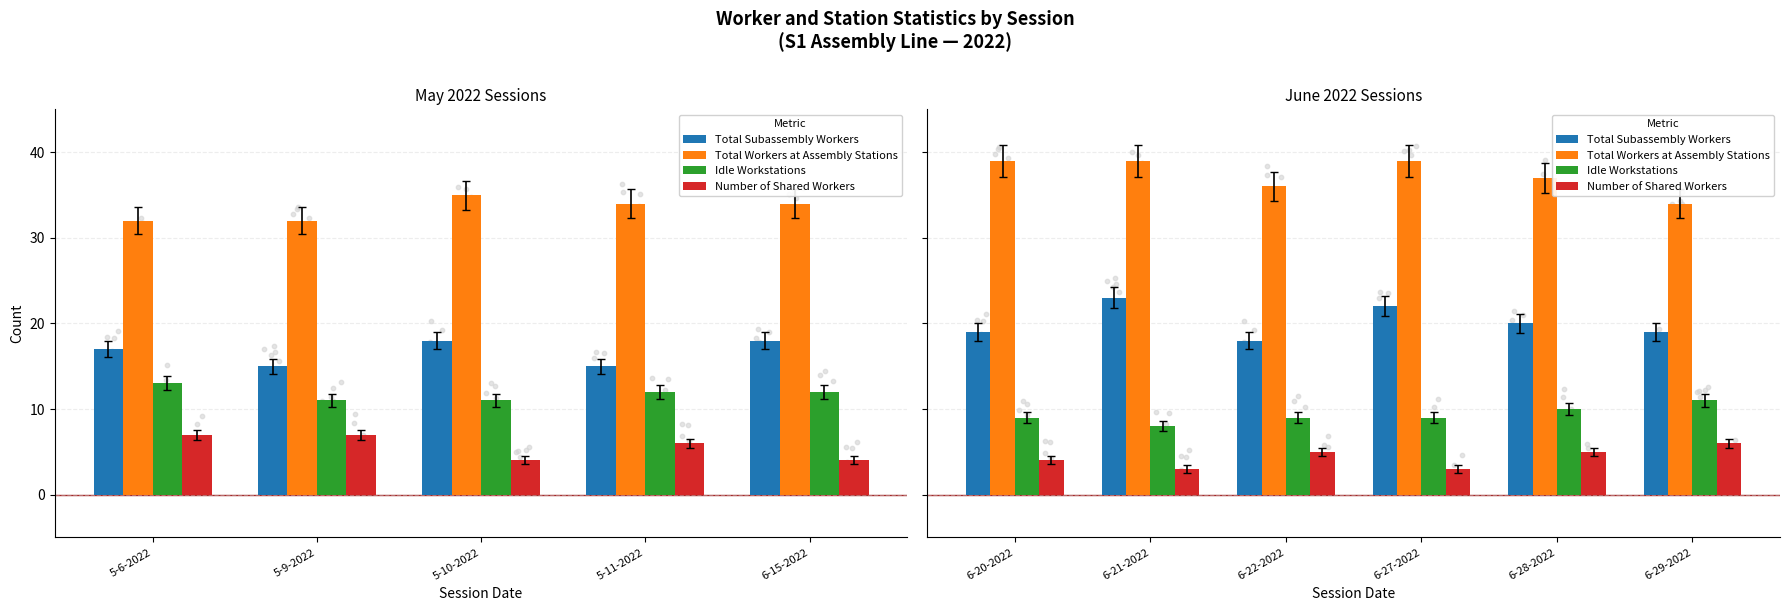

Which series has the largest total across all categories?

Total Workers at Assembly Stations